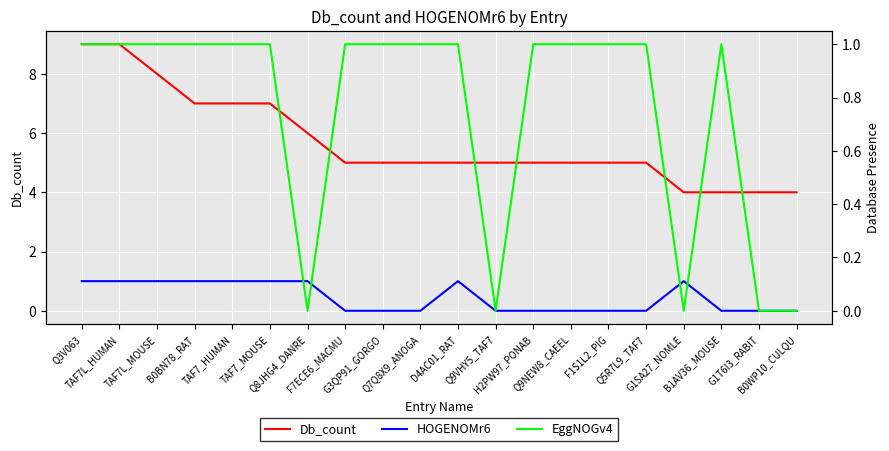

Which series changed the most between Q5R7L9_TAF7 and G1T6I3_RABIT?

Db_count